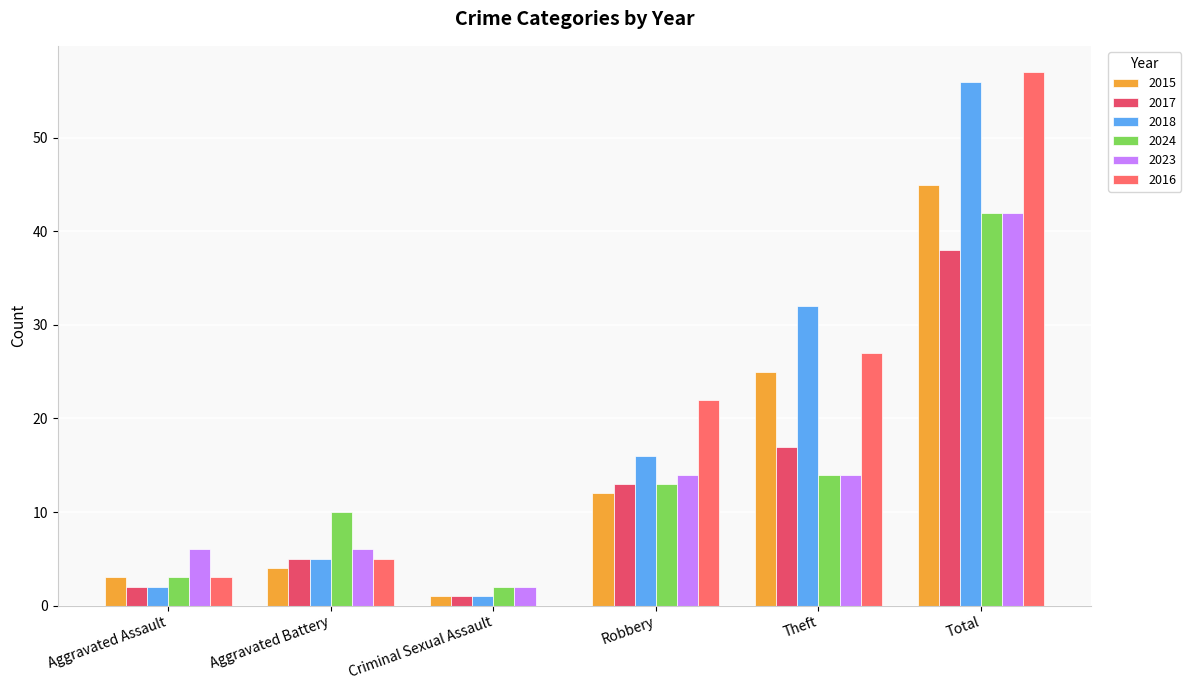

What is the label of the 2nd bar from the right?

Theft